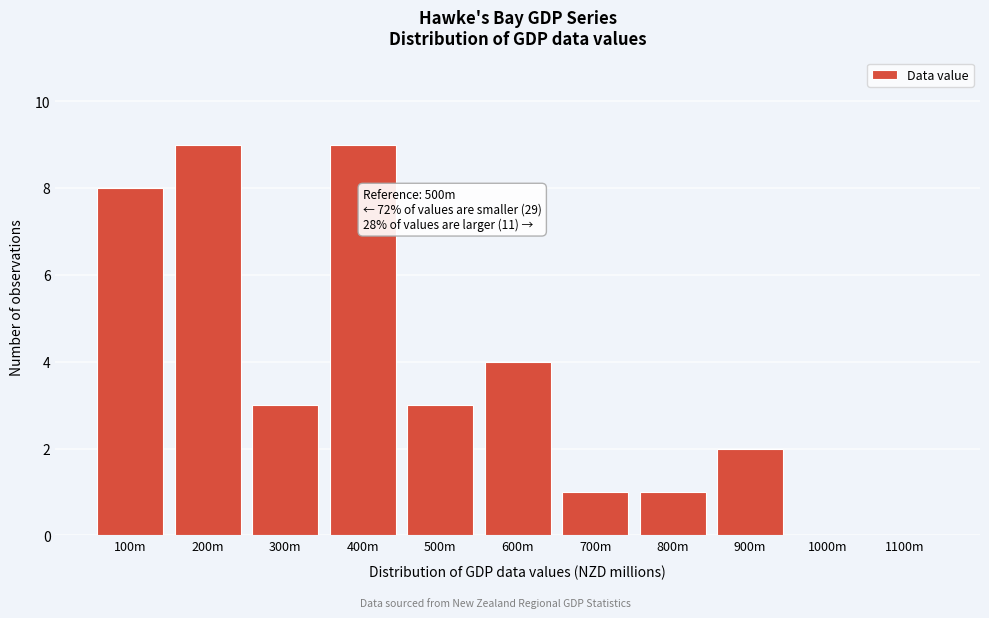

Reading left to right, extract all data points from this chart.

100m=8	200m=9	300m=3	400m=9	500m=3	600m=4	700m=1	800m=1	900m=2	1000m=0	1100m=0